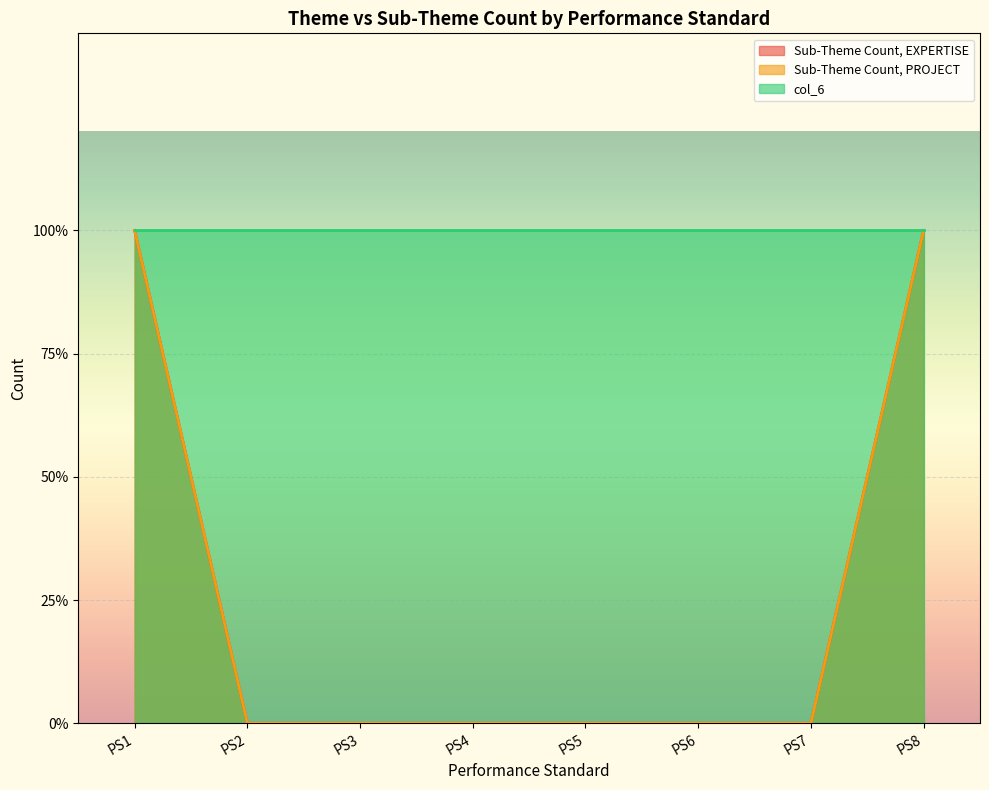

Which category has the lowest value in the Sub-Theme Count, PROJECT series?

PS2